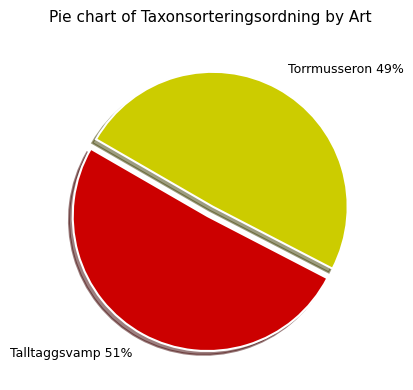

How many segments does this pie chart have?

2